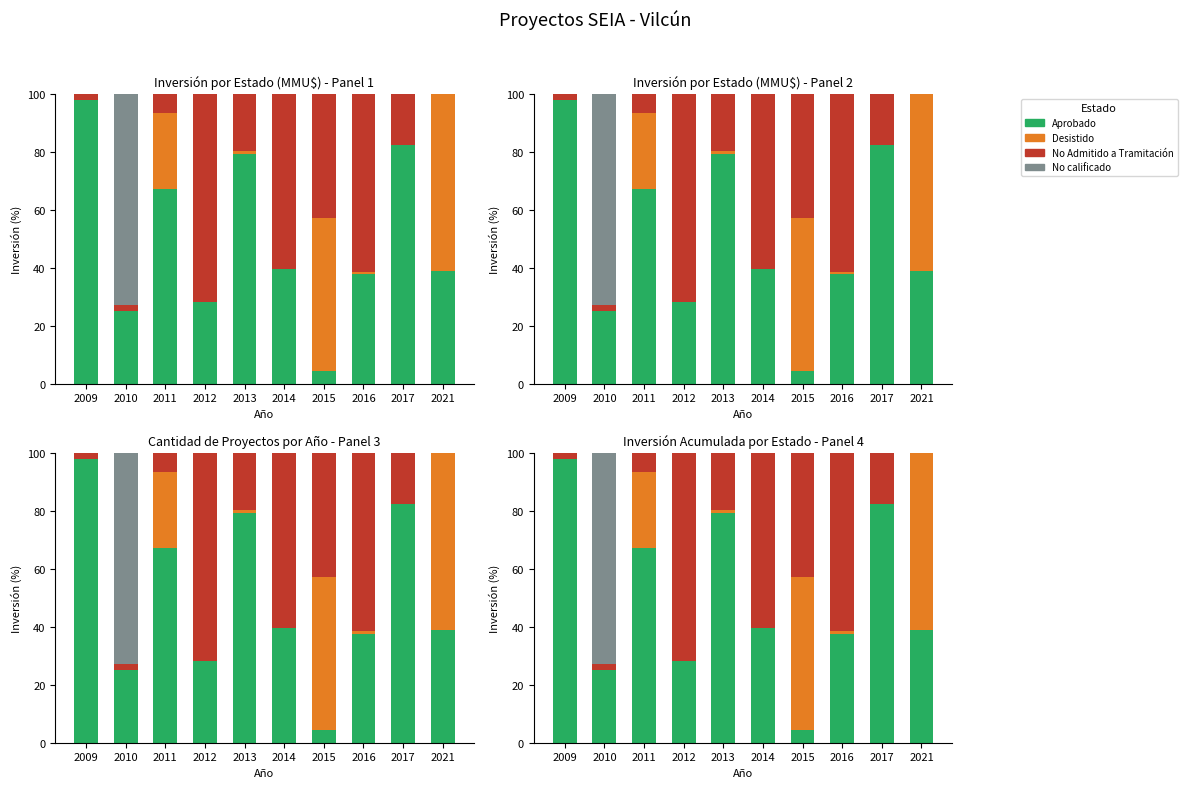

How many distinct data groups are displayed?

4